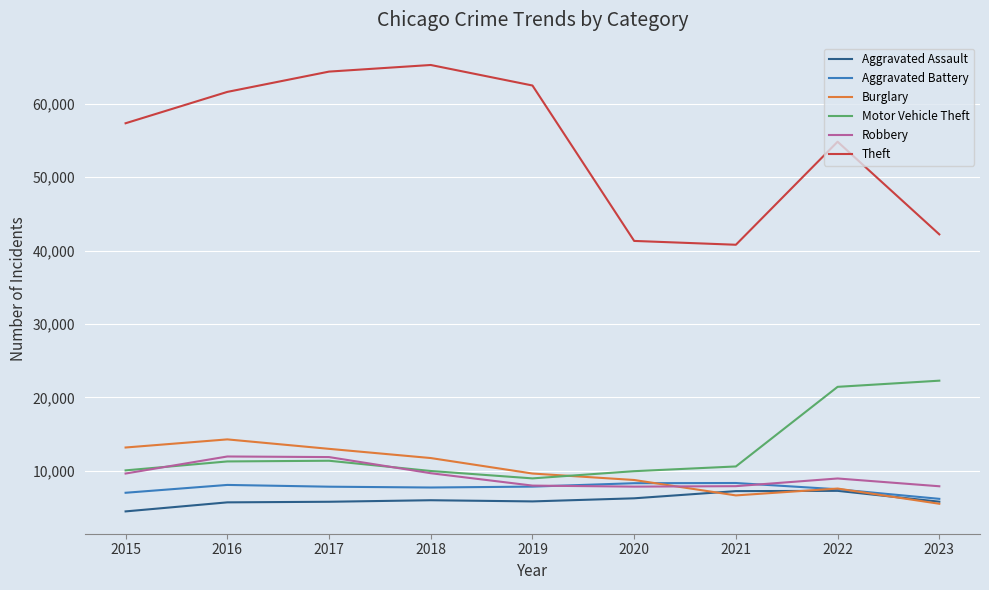

What are all the series names shown in the legend?

Aggravated Assault, Aggravated Battery, Burglary, Motor Vehicle Theft, Robbery, Theft